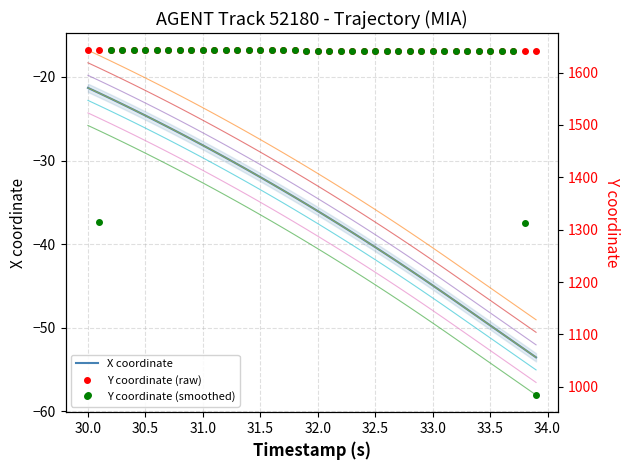

True or false: X and Y intersect in this chart.

False